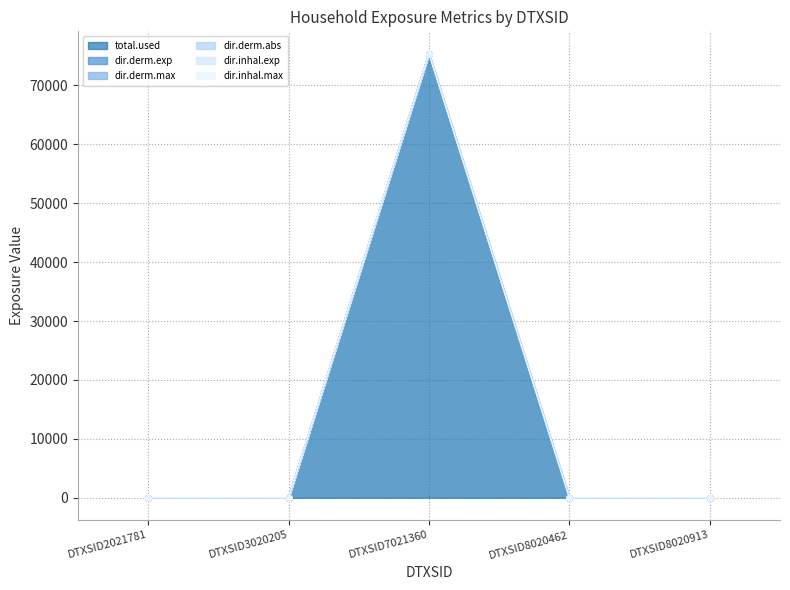

Reading left to right, transcribe all the data shown in this chart.

total.used: DTXSID2021781=0.0	DTXSID3020205=0.0	DTXSID7021360=75419.3	DTXSID8020462=0.0	DTXSID8020913=0.0
dir.derm.exp: DTXSID2021781=0.0	DTXSID3020205=0.0	DTXSID7021360=75419.3	DTXSID8020462=0.0	DTXSID8020913=0.0
dir.derm.max: DTXSID2021781=0.0	DTXSID3020205=0.0	DTXSID7021360=75419.3	DTXSID8020462=0.0	DTXSID8020913=0.0
dir.derm.abs: DTXSID2021781=0.0	DTXSID3020205=0.0	DTXSID7021360=75419.3	DTXSID8020462=0.0	DTXSID8020913=0.0
dir.inhal.exp: DTXSID2021781=0.0	DTXSID3020205=0.0	DTXSID7021360=75419.5	DTXSID8020462=0.0	DTXSID8020913=0.0
dir.inhal.max: DTXSID2021781=0.0	DTXSID3020205=0.0	DTXSID7021360=75419.3	DTXSID8020462=0.0	DTXSID8020913=0.0